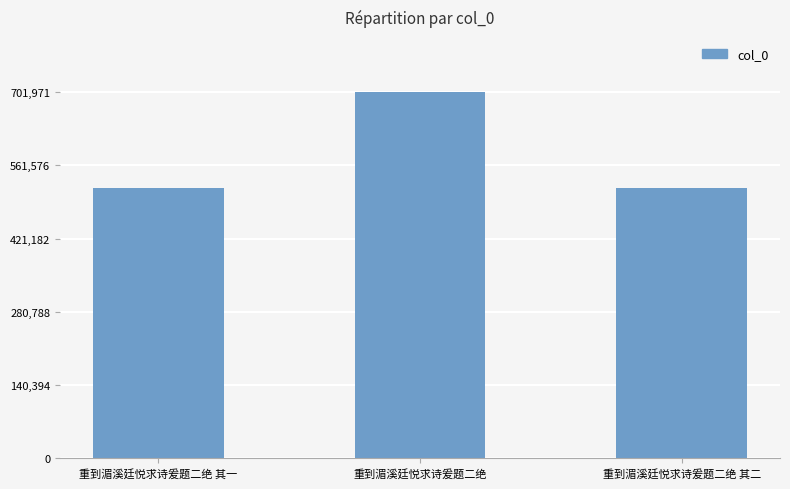

What is the maximum value shown in the chart?

701971